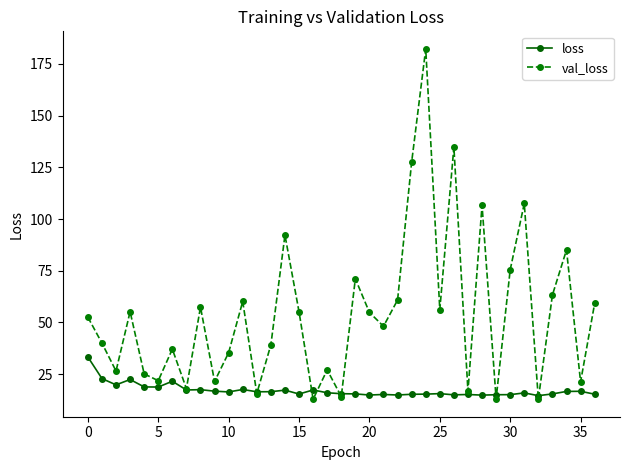

Which series has the widest spread of values?

val_loss